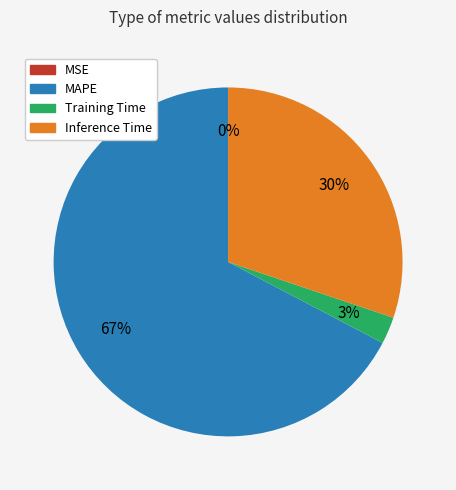

Is there a majority slice in this chart?

Yes